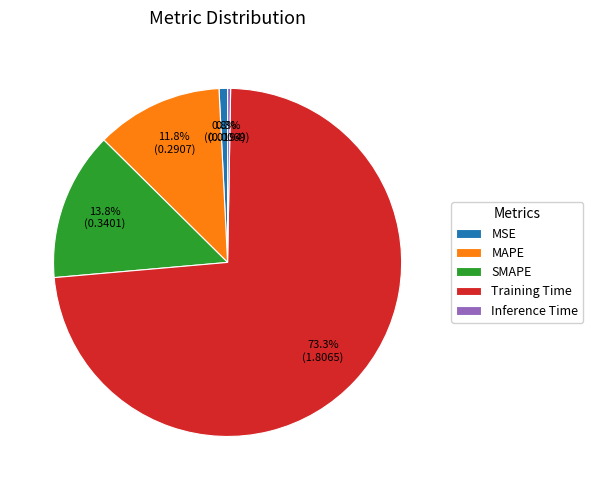

Does MSE represent more than half of the total?

No